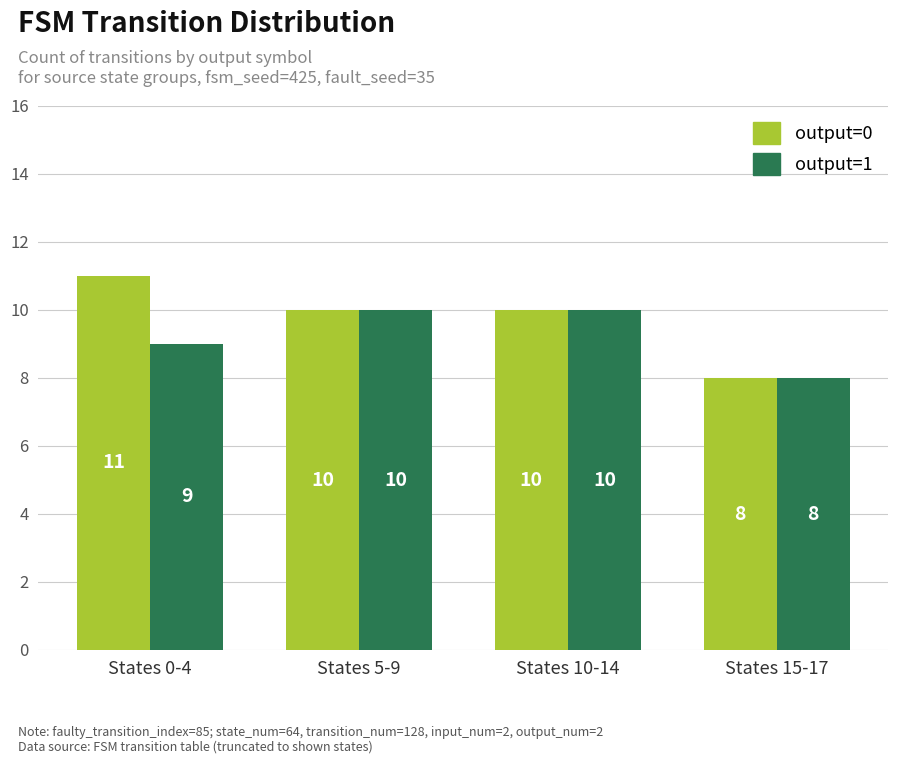

Read the output=1 value at States 5-9.

10